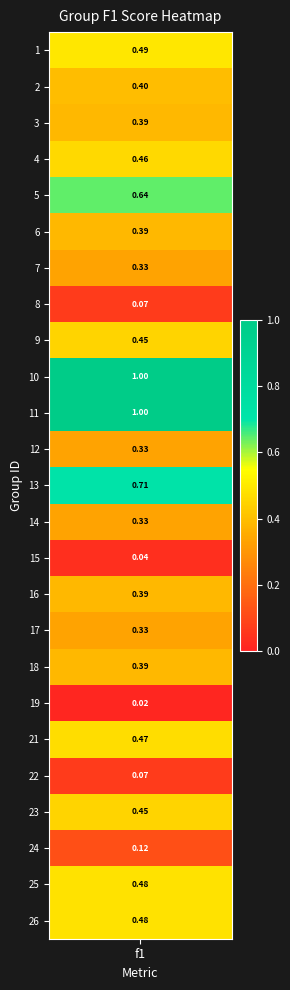

At which category does the chart reach its peak across all series?

10